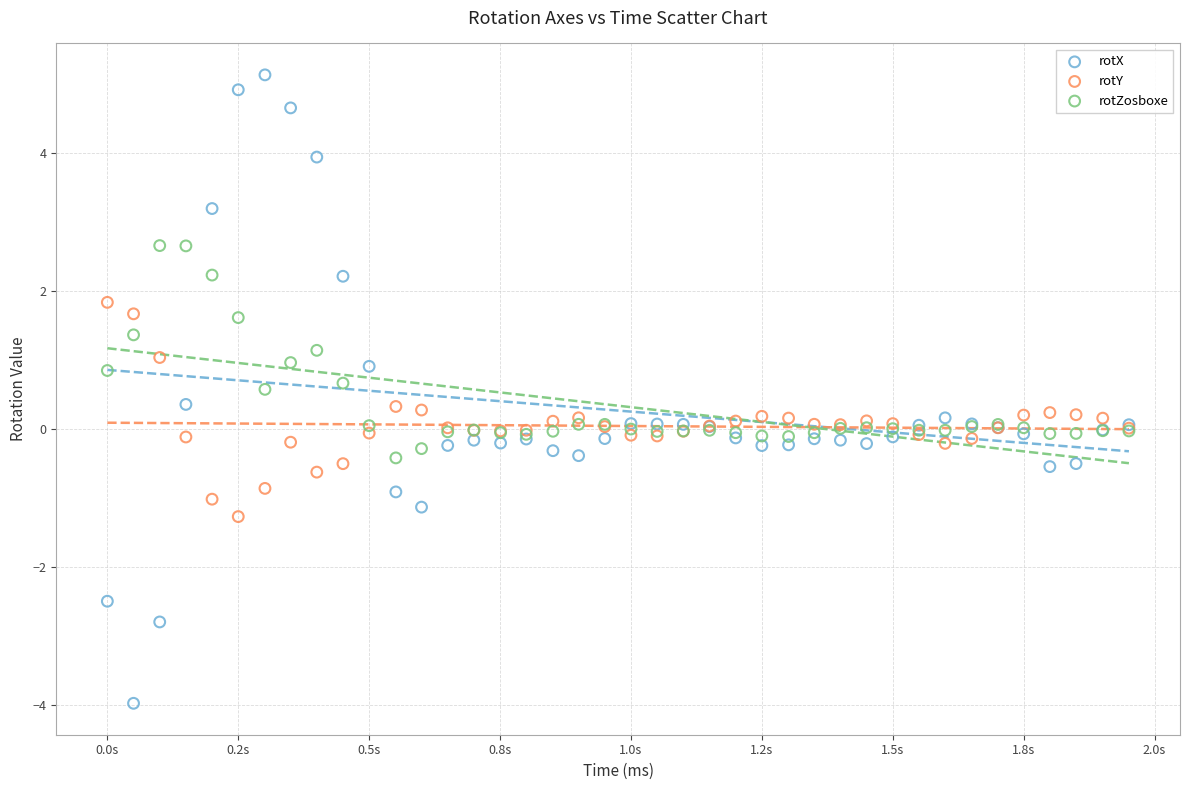

What are all the series names shown in the legend?

rotX, rotY, rotZosboxe